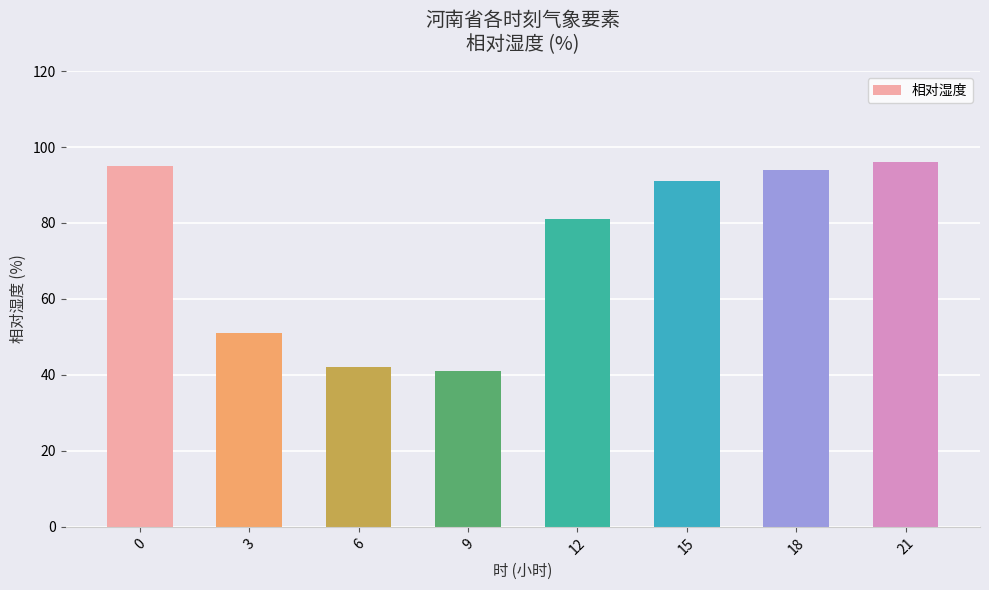

Are the bars horizontal?

No